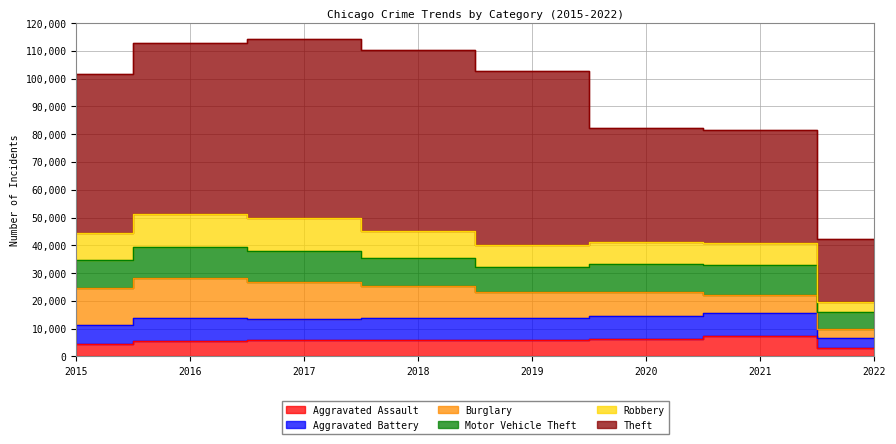

What is the sum of the Aggravated Assault values at 2017 and 2015?

10273